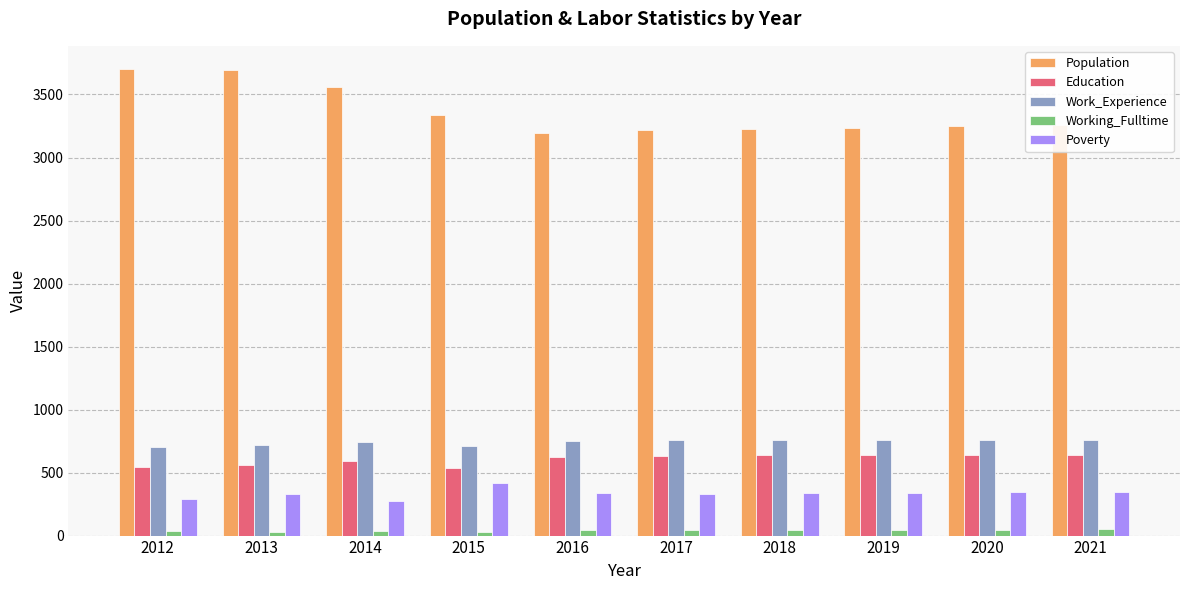

True or false: Poverty has a value of 345 at 2020.

True